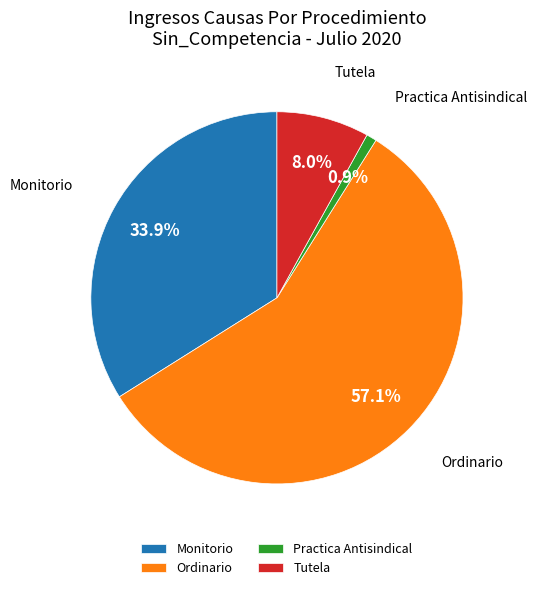

To the nearest percent, what is the difference between the Ordinario and Practica Antisindical slice percentages?

56%